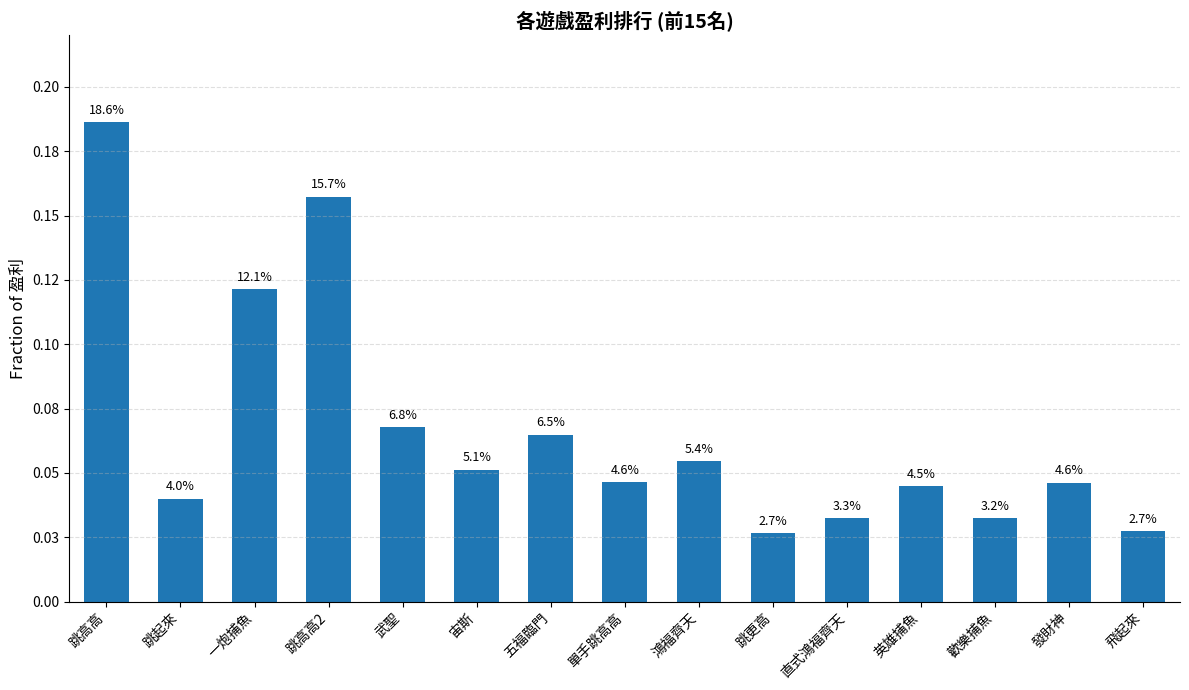

Does the chart contain any negative values?

No